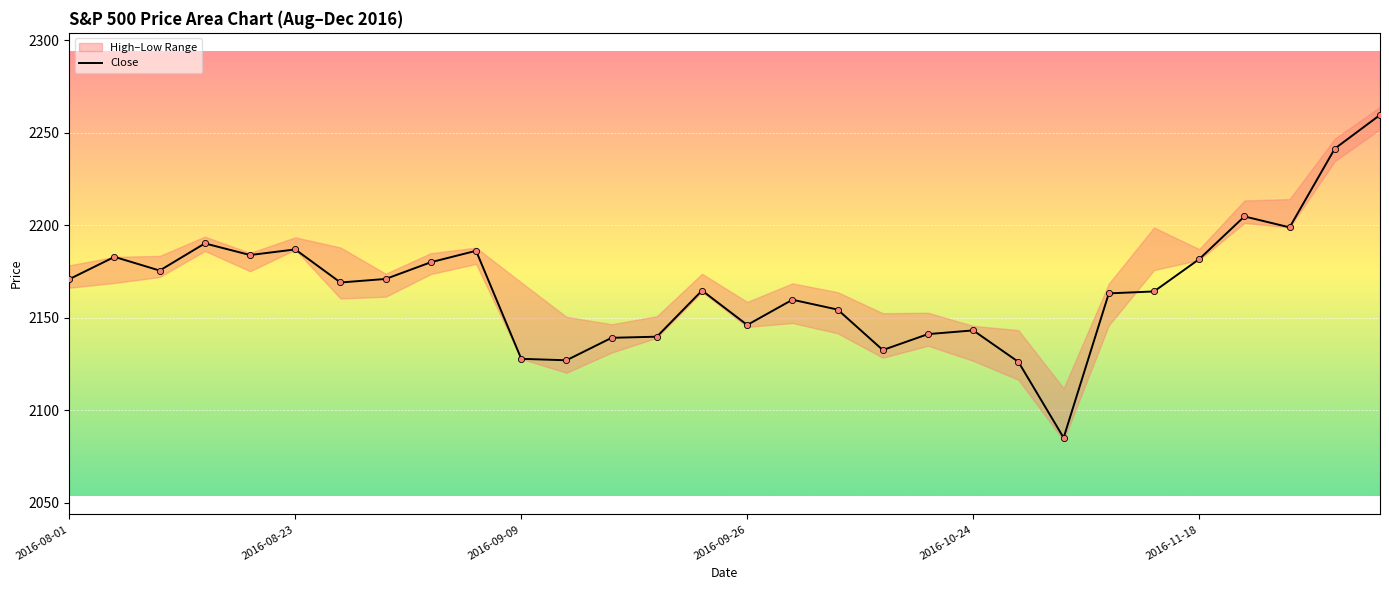

What is the change in value from 17 to 26?

+50.3